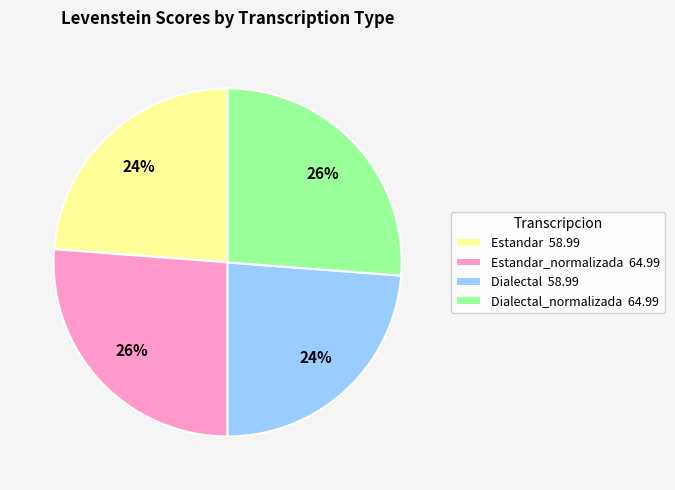

True or false: Dialectal 58.99 accounts for 24% of the total.

True